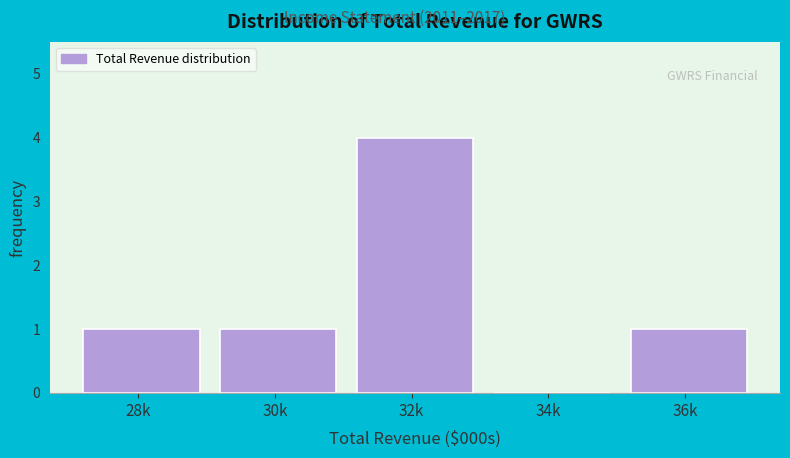

Reading left to right, extract all data points from this chart.

28k=1	30k=1	32k=4	34k=0	36k=1